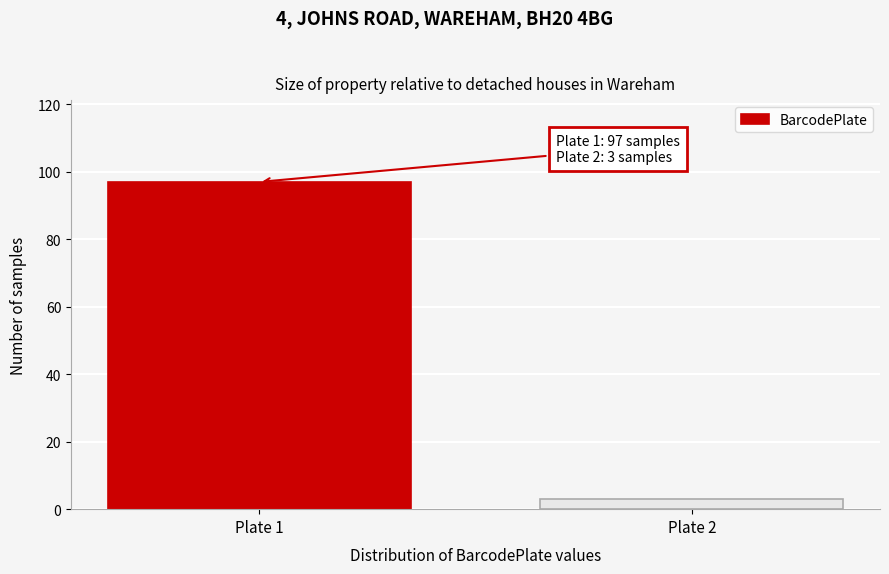

Reading left to right, list all the values displayed in this chart.

97	3